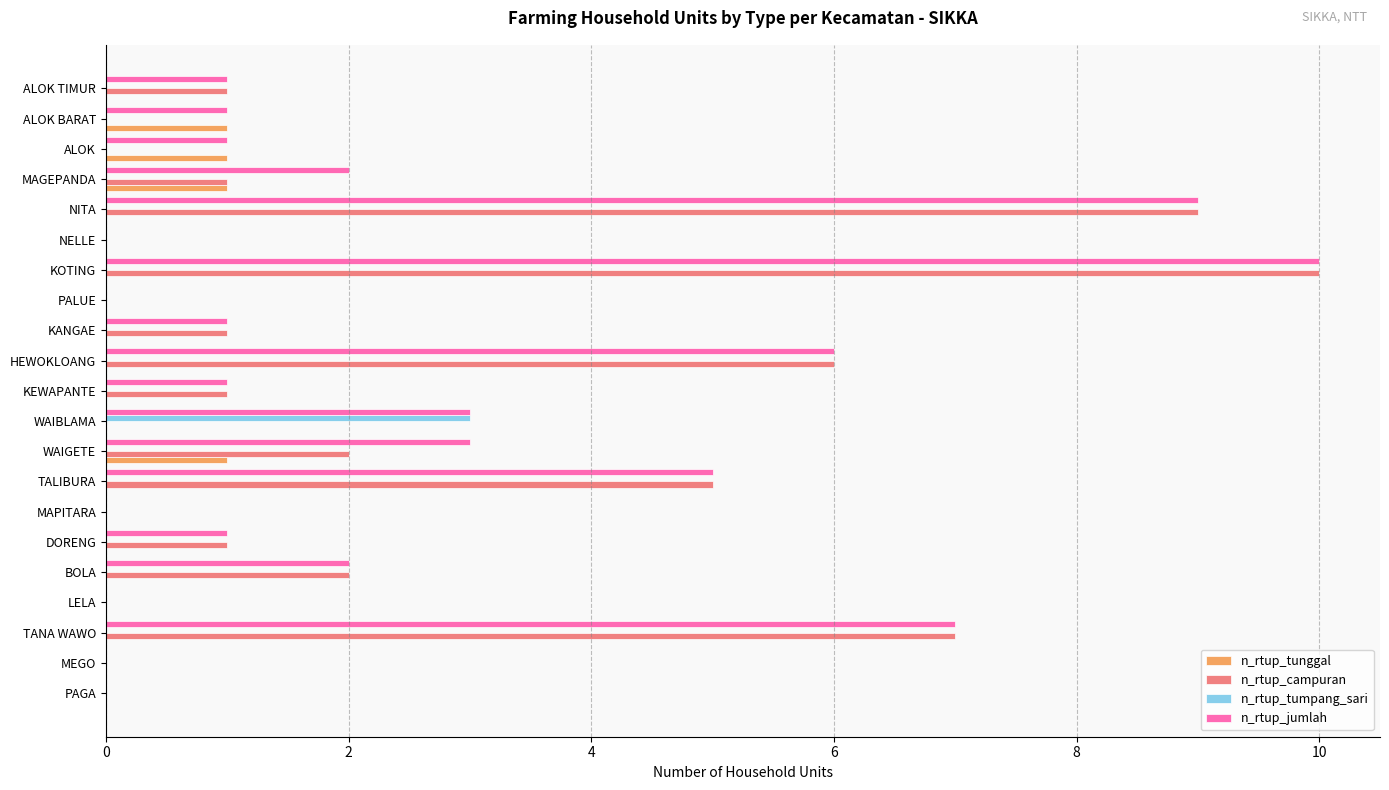

At which category is the sum across all series the highest?

KOTING